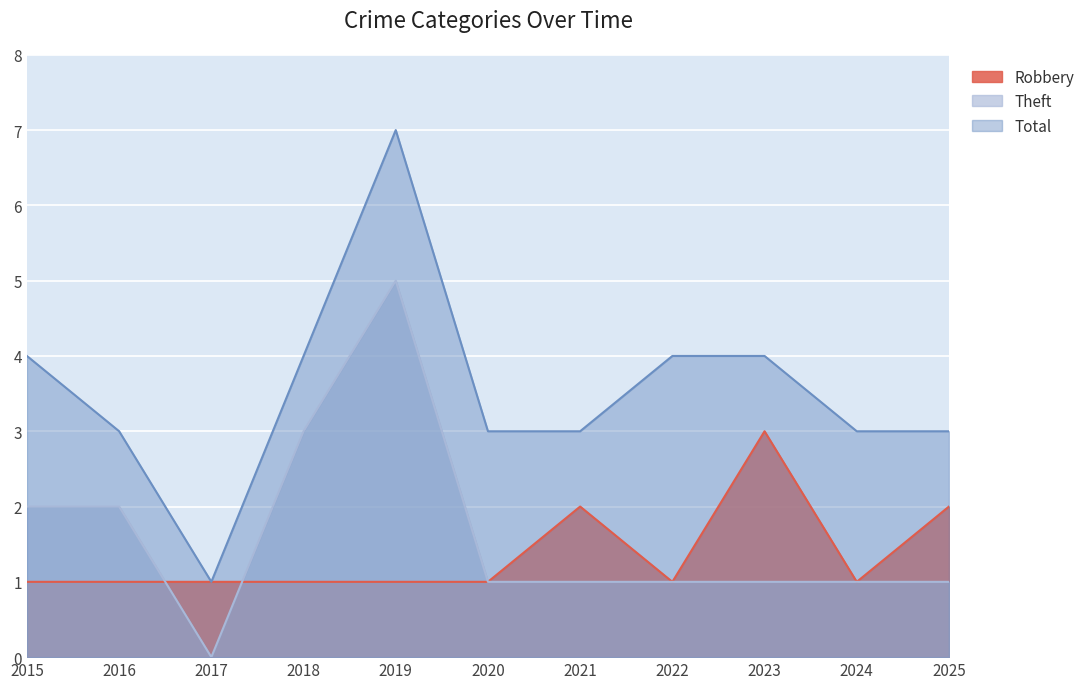

How many lines are shown in the chart?

3